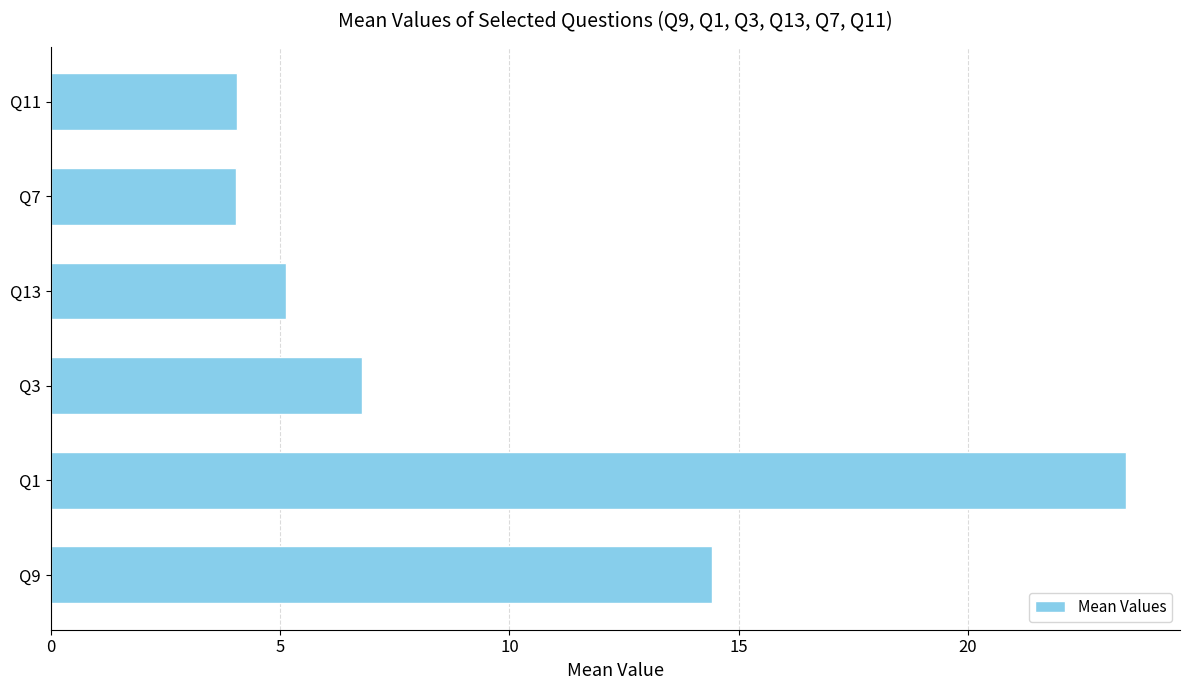

What is the sum of the values at Q1 and Q9?

37.9